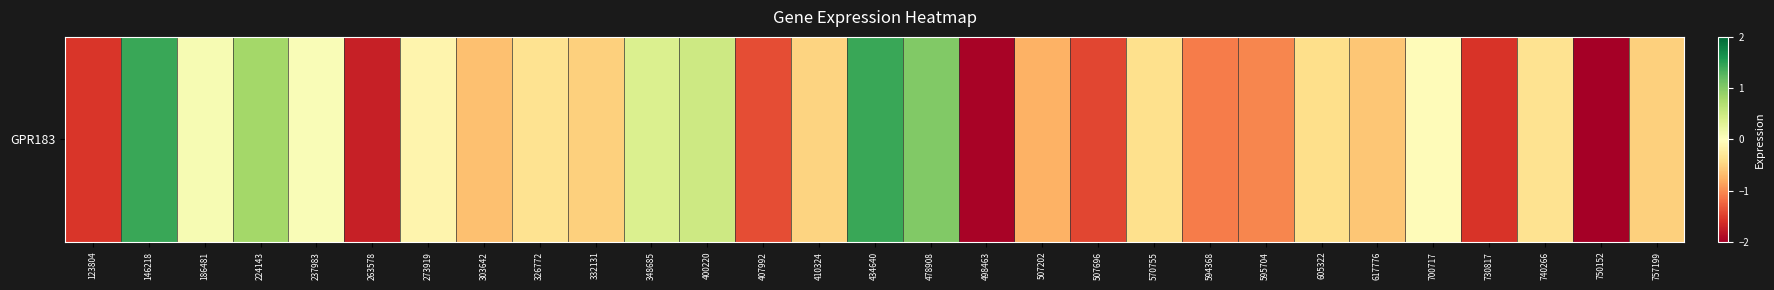

What is the sum of the values at 326772 and 186481?

-0.3